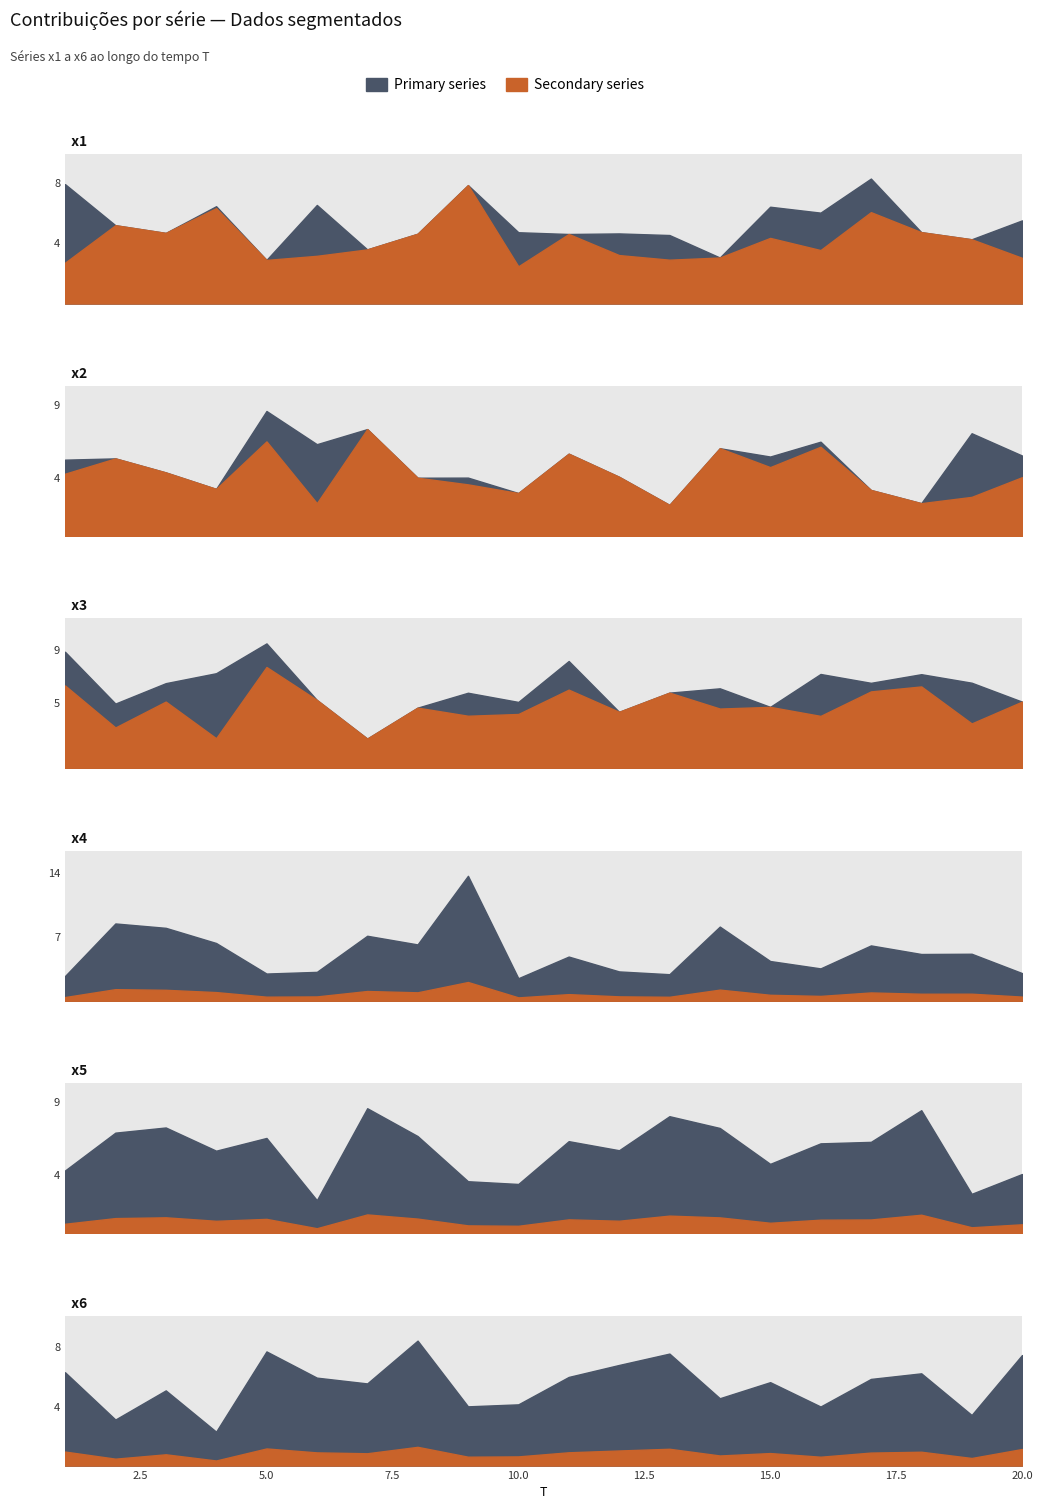

What is the sum of all x4 values?

107.0